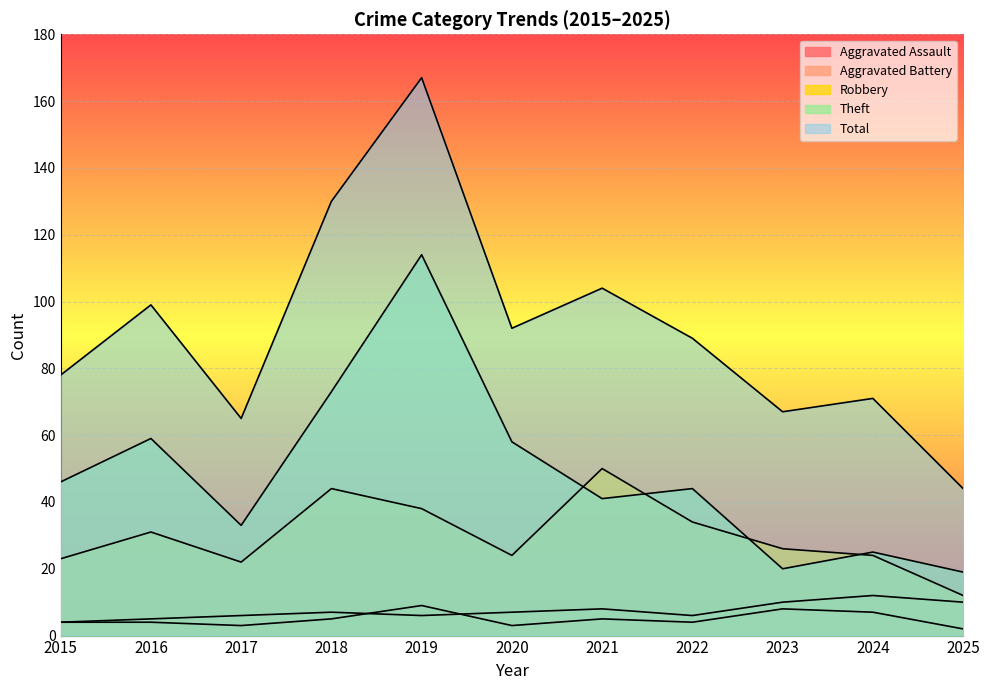

Count the Aggravated Assault values in the range 3 to 7.

8